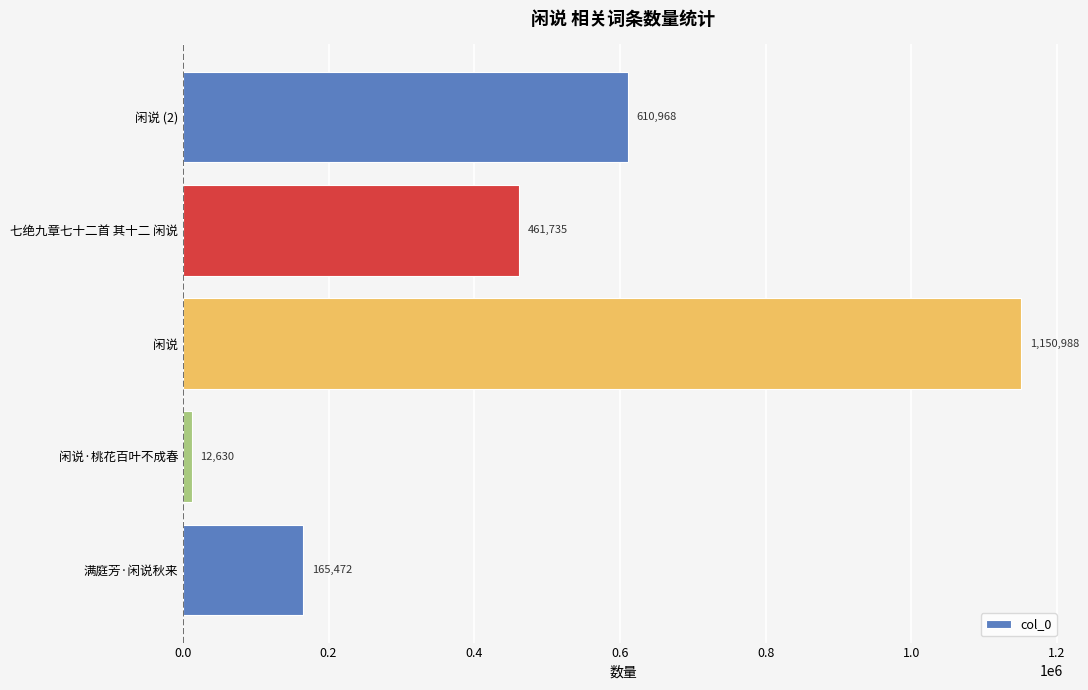

What is the sum of all values?

2401793